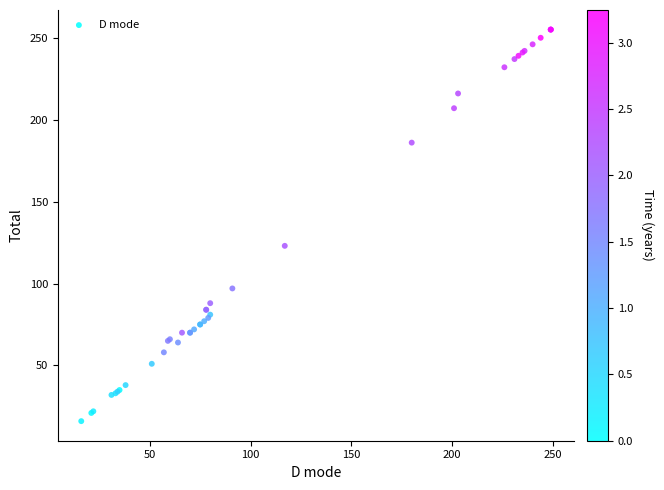

What Y value in the scatter plot is closest to 135?

123